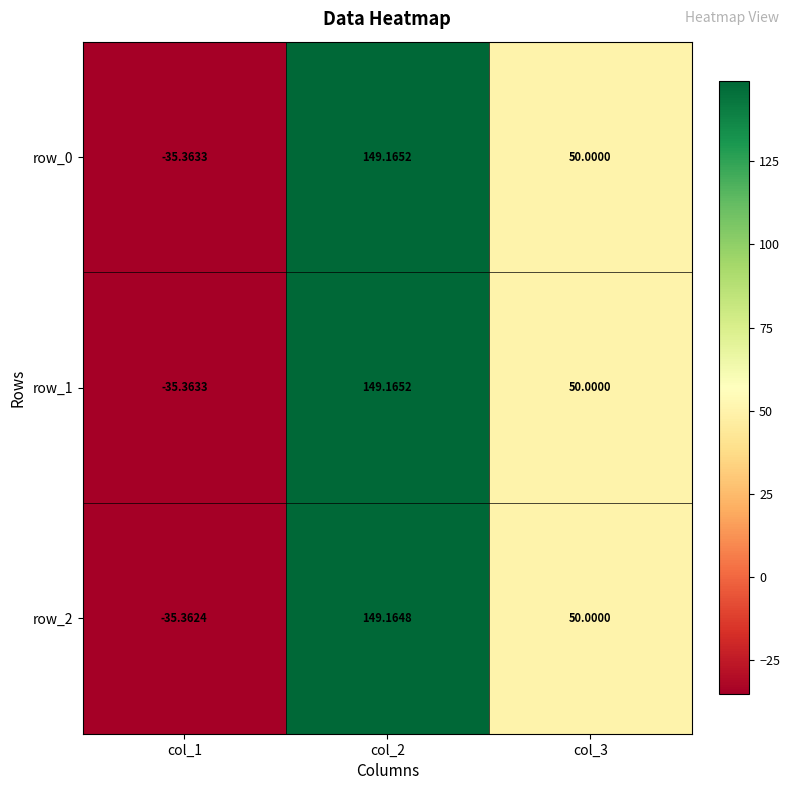

What is the approximate value of row_2 at col_1?

-35.4